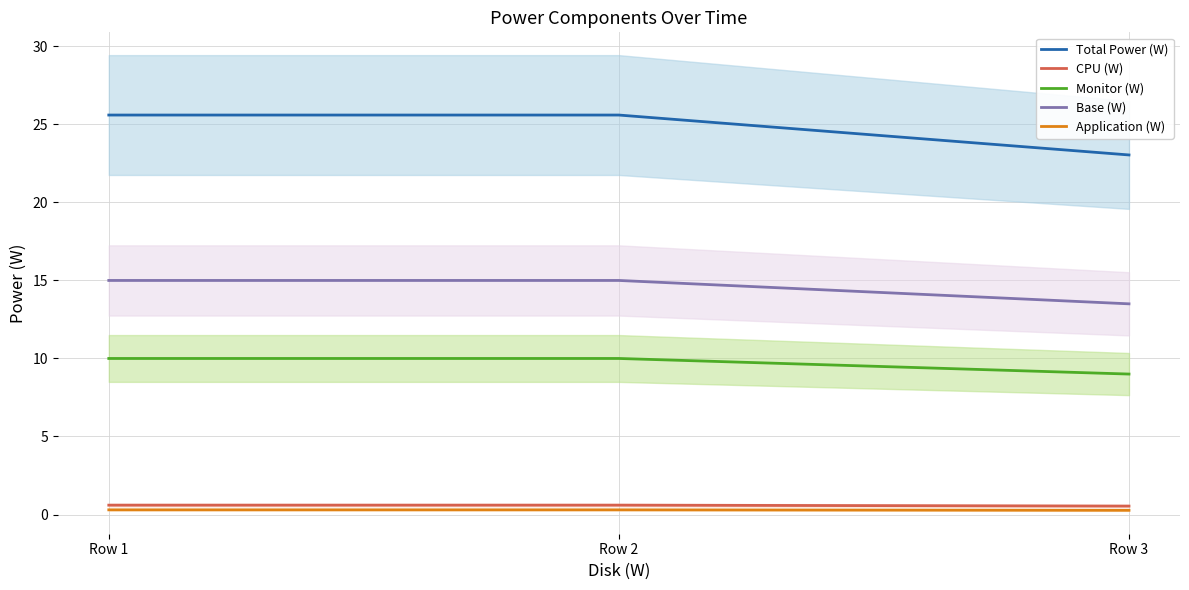

Is it true that Total Power (W) equals 34.3 at Row 1?

False